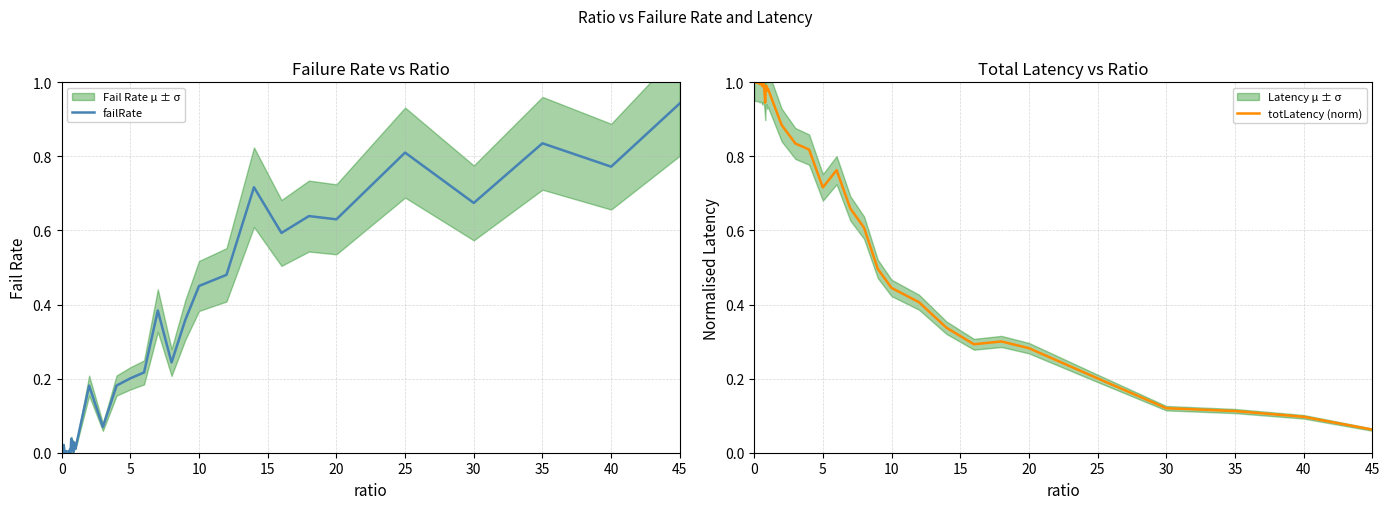

At which label is totLatency (norm) closest to 0?

45